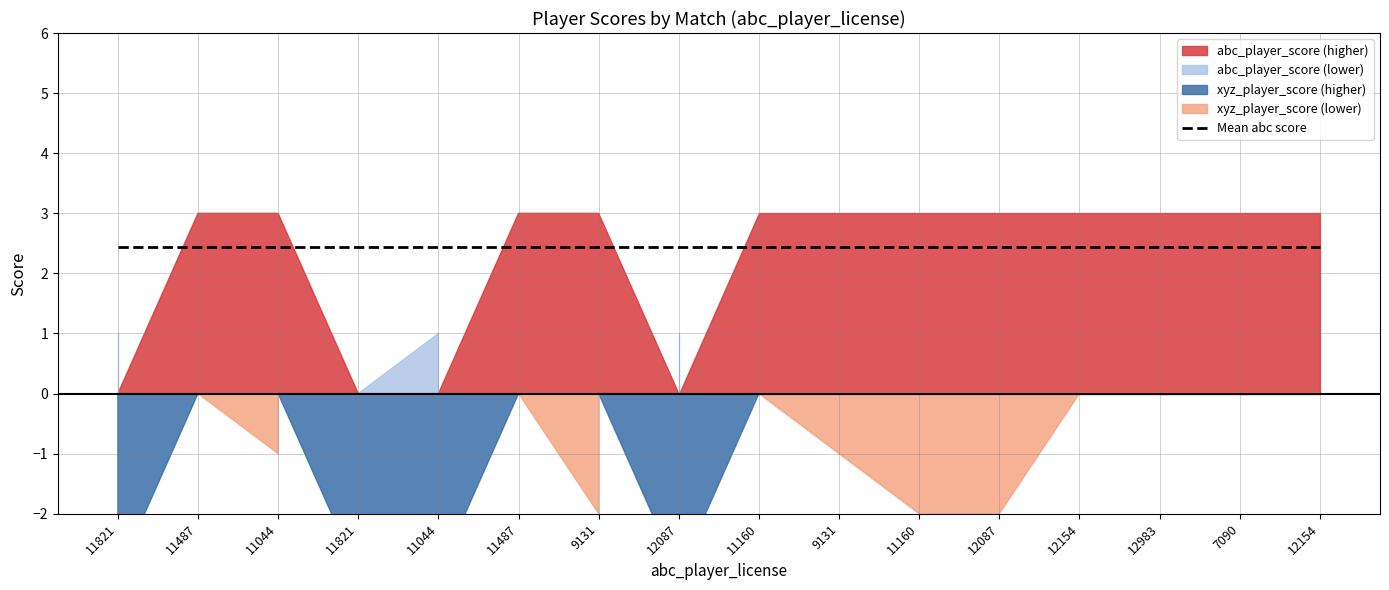

What is the label of the 12th point from the left?

12087